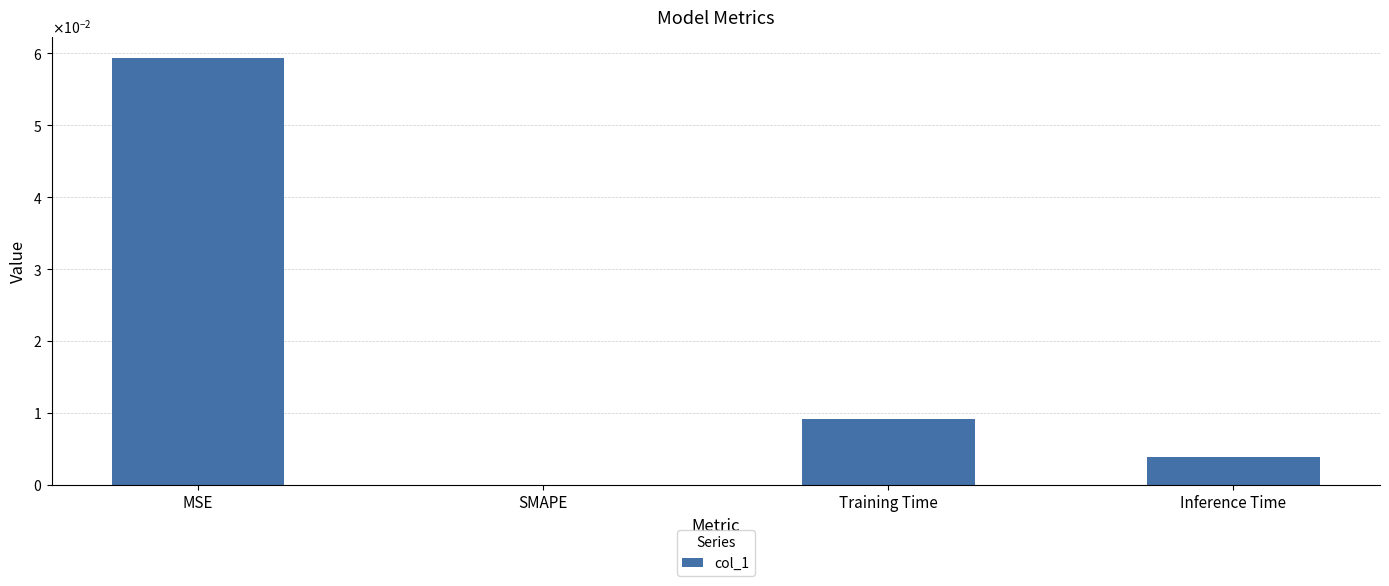

List the labels in order of value, largest first.

MSE, Training Time, Inference Time, SMAPE